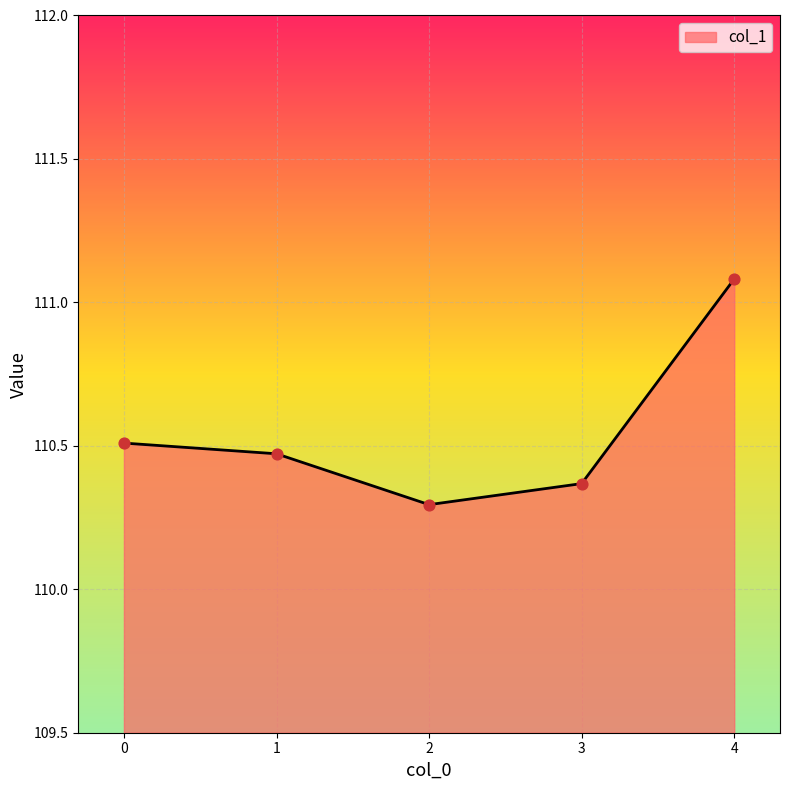

What is the change in value from 0 to 4?

+0.6